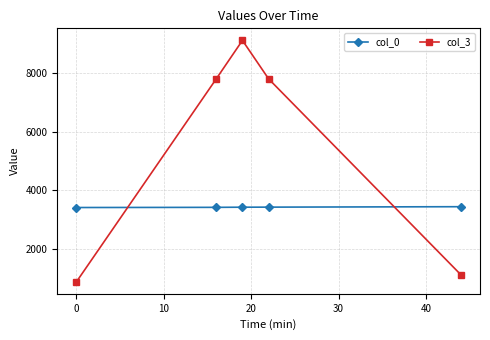

How many lines are shown in the chart?

2